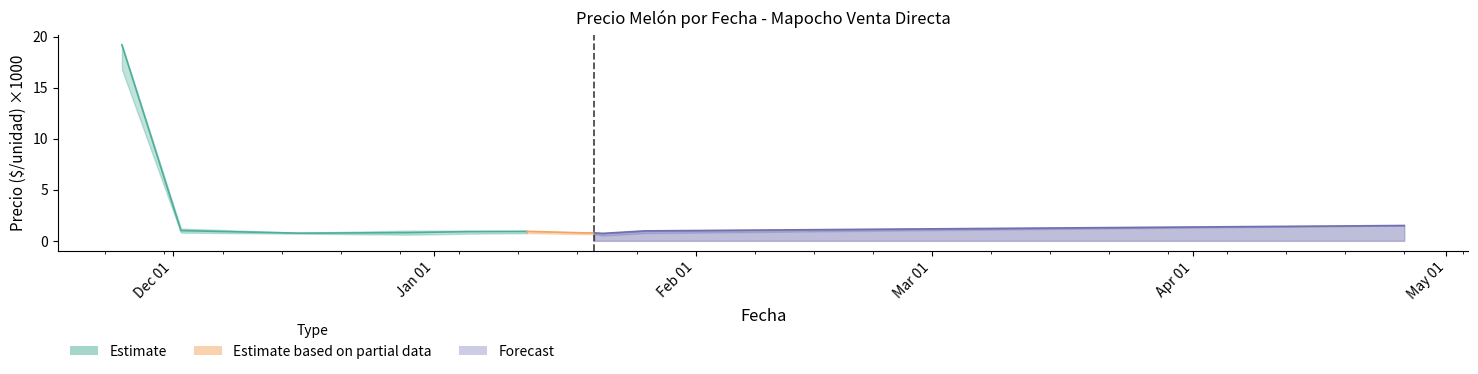

The chart shows a value of 0.5 at Apr 01. True or false?

False